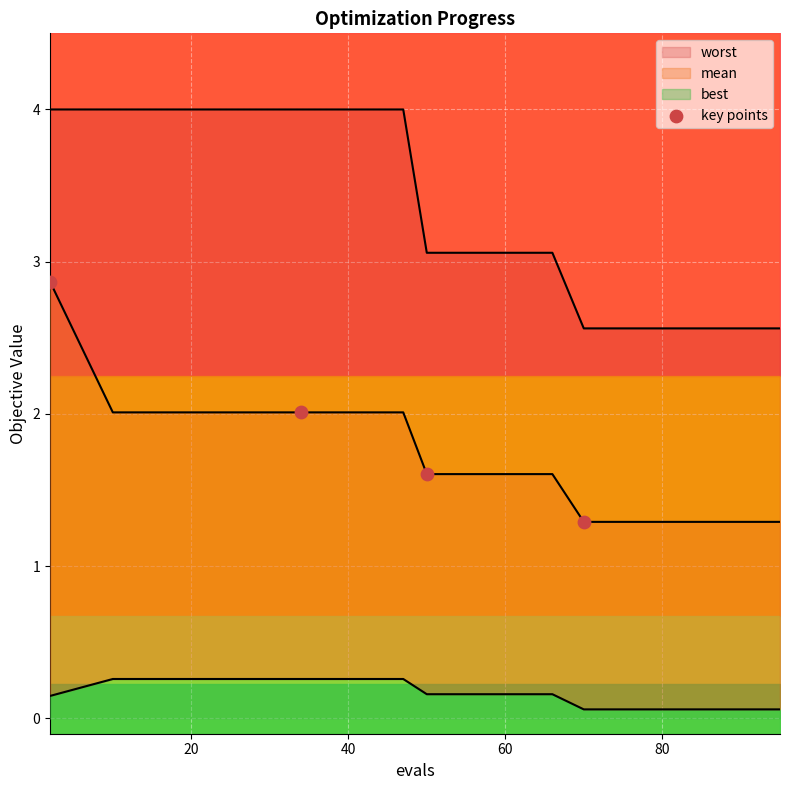

Which has a higher value, 20 or 60?

20